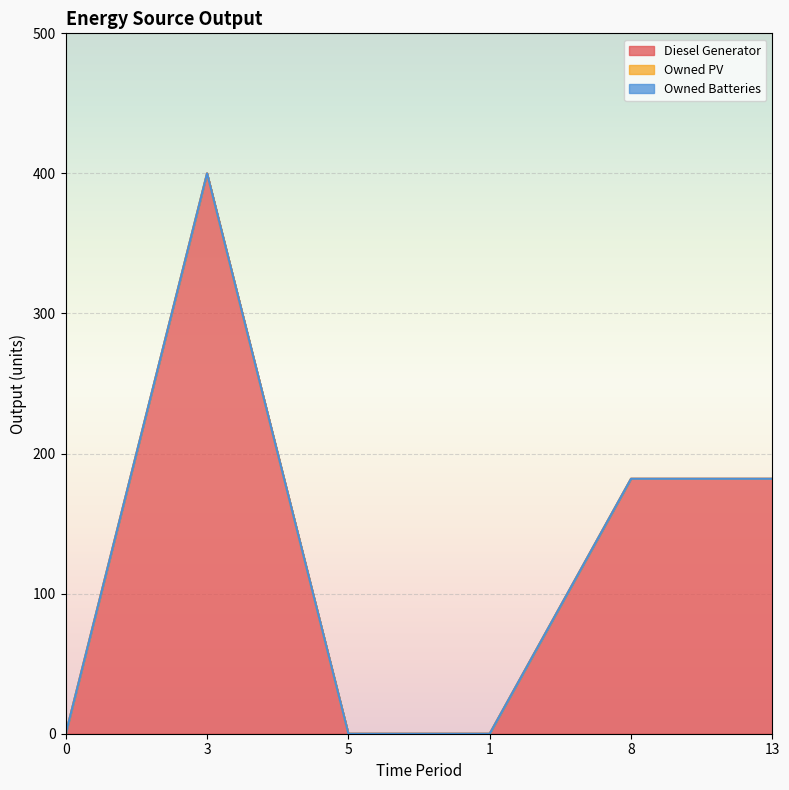

At which category is the sum across all series the highest?

3